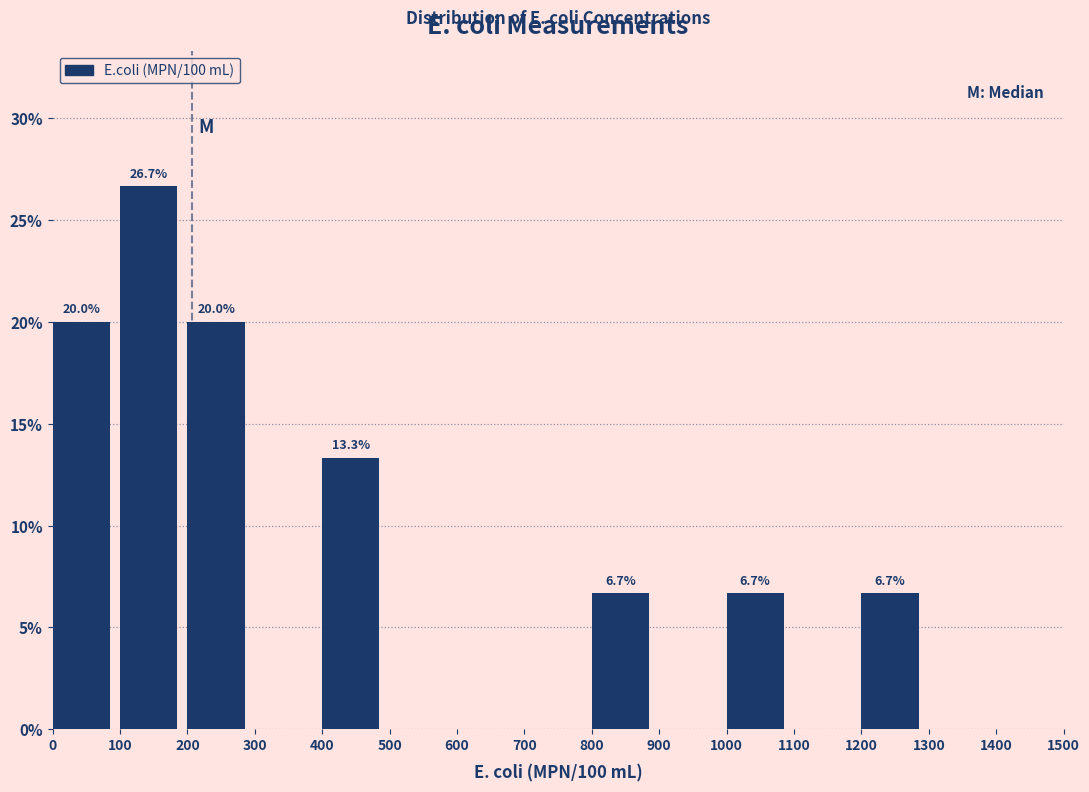

Over which range of the x-axis is the bar tallest?

100 to 200